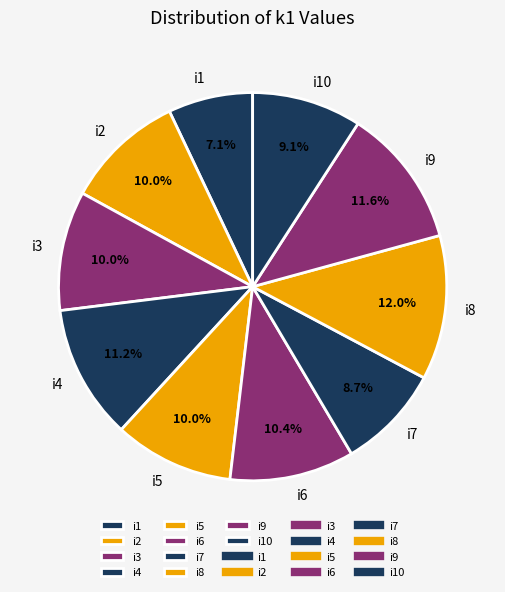

Count the number of slices in the pie.

10